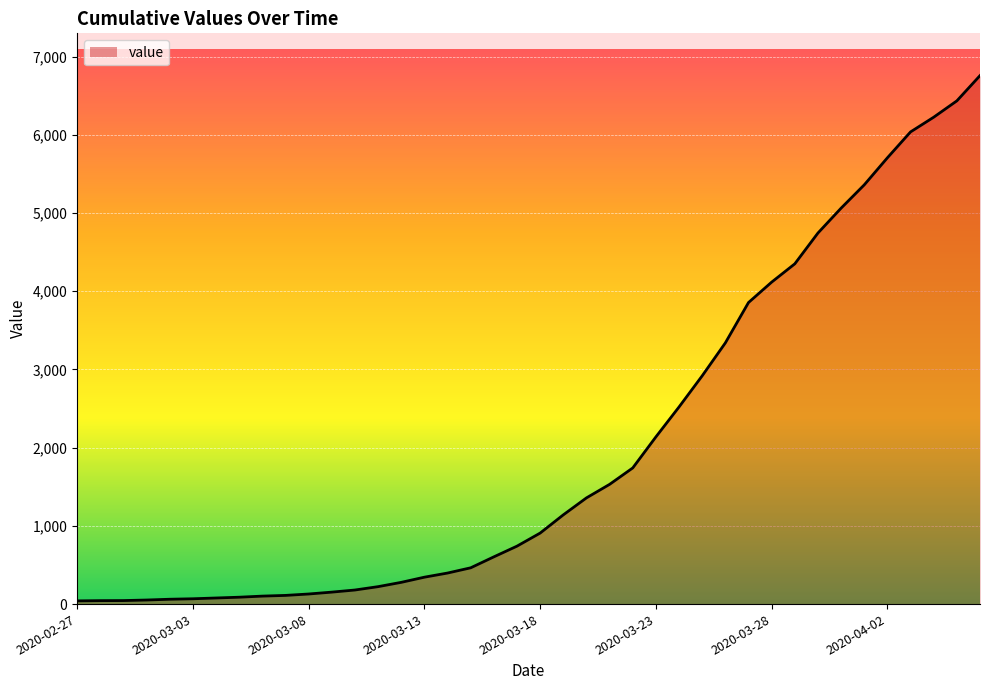

Does the chart have visible grid lines?

Yes